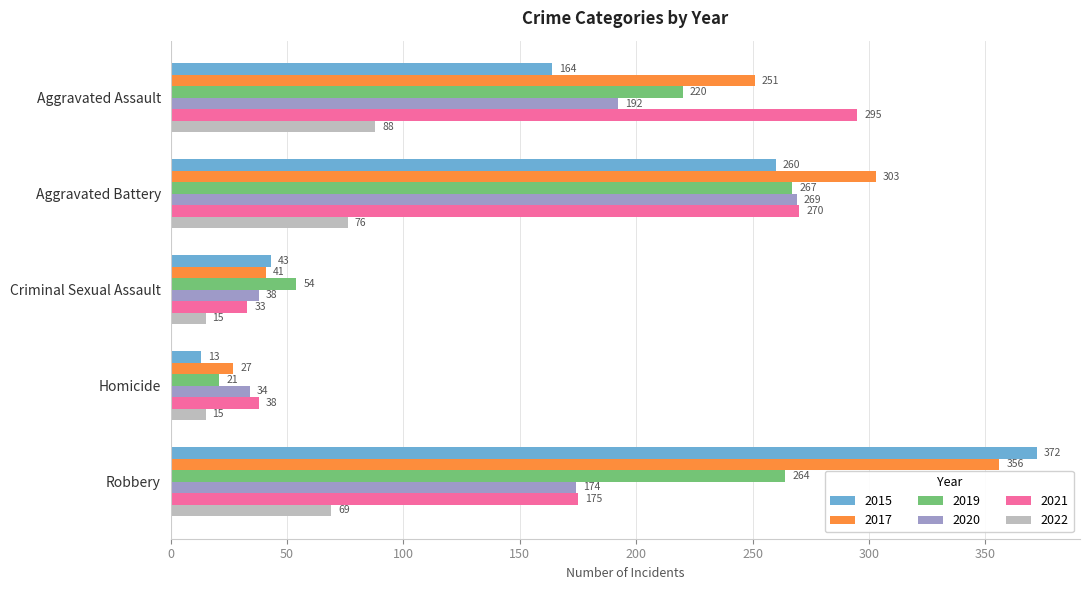

Is it true that 2017 equals 67 at Criminal Sexual Assault?

False